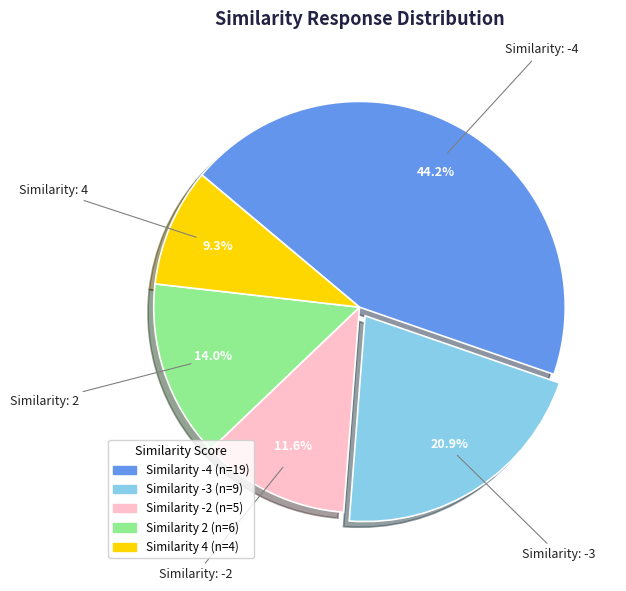

How many slices are in this pie chart?

5